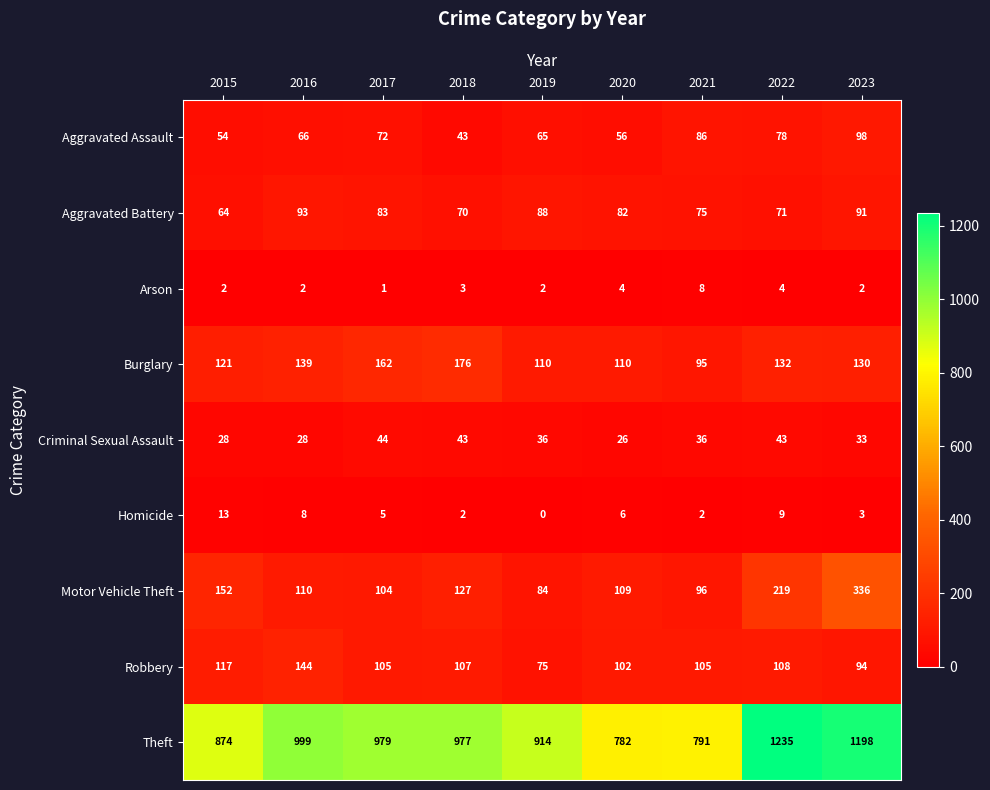

What is the approximate value of Burglary at 2023, to the nearest 10?

130